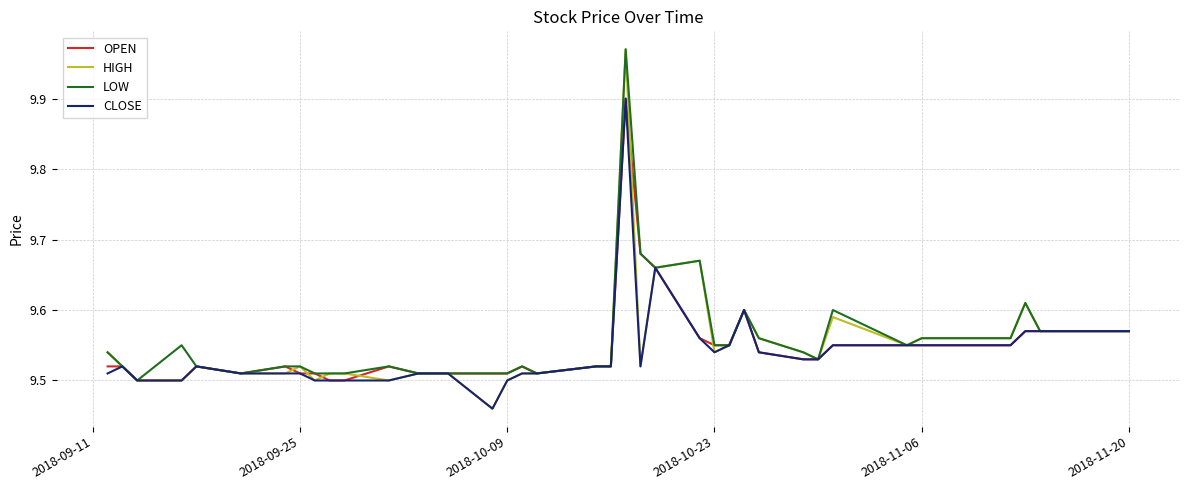

Which series has the largest range (max minus min)?

HIGH